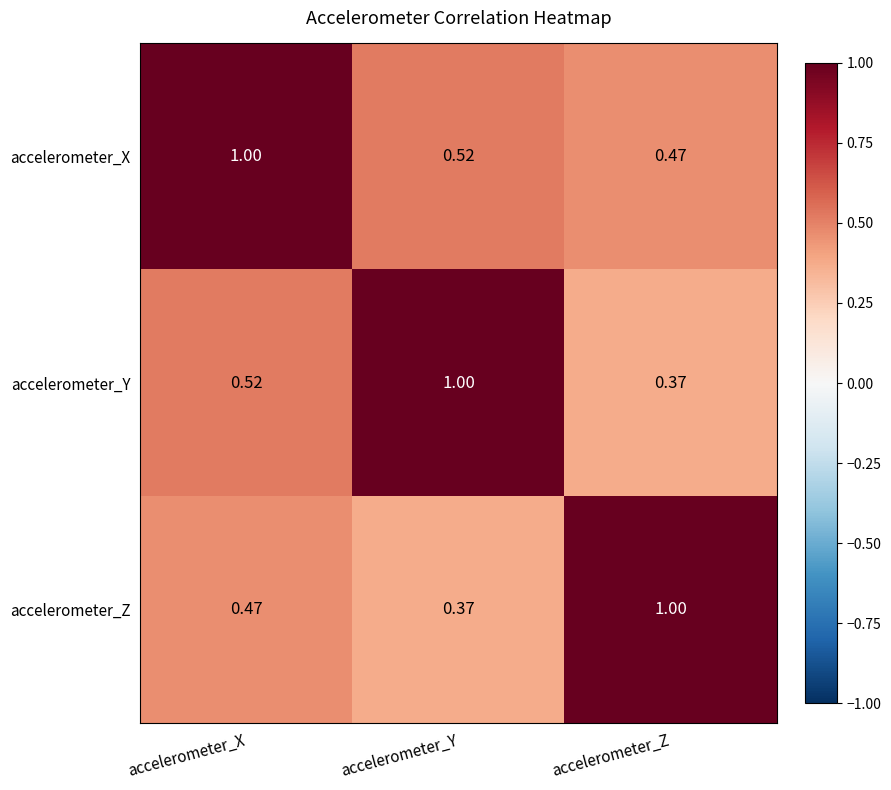

At which label does accelerometer_Y reach its peak?

accelerometer_Y